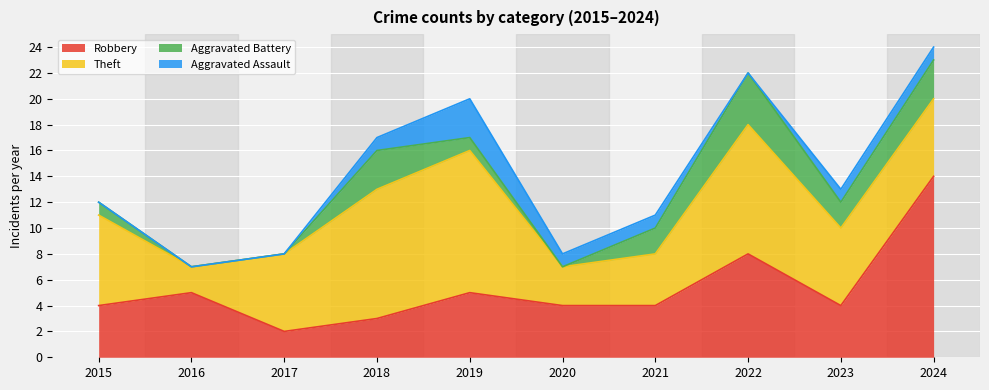

What is the sum of all Robbery values?

53